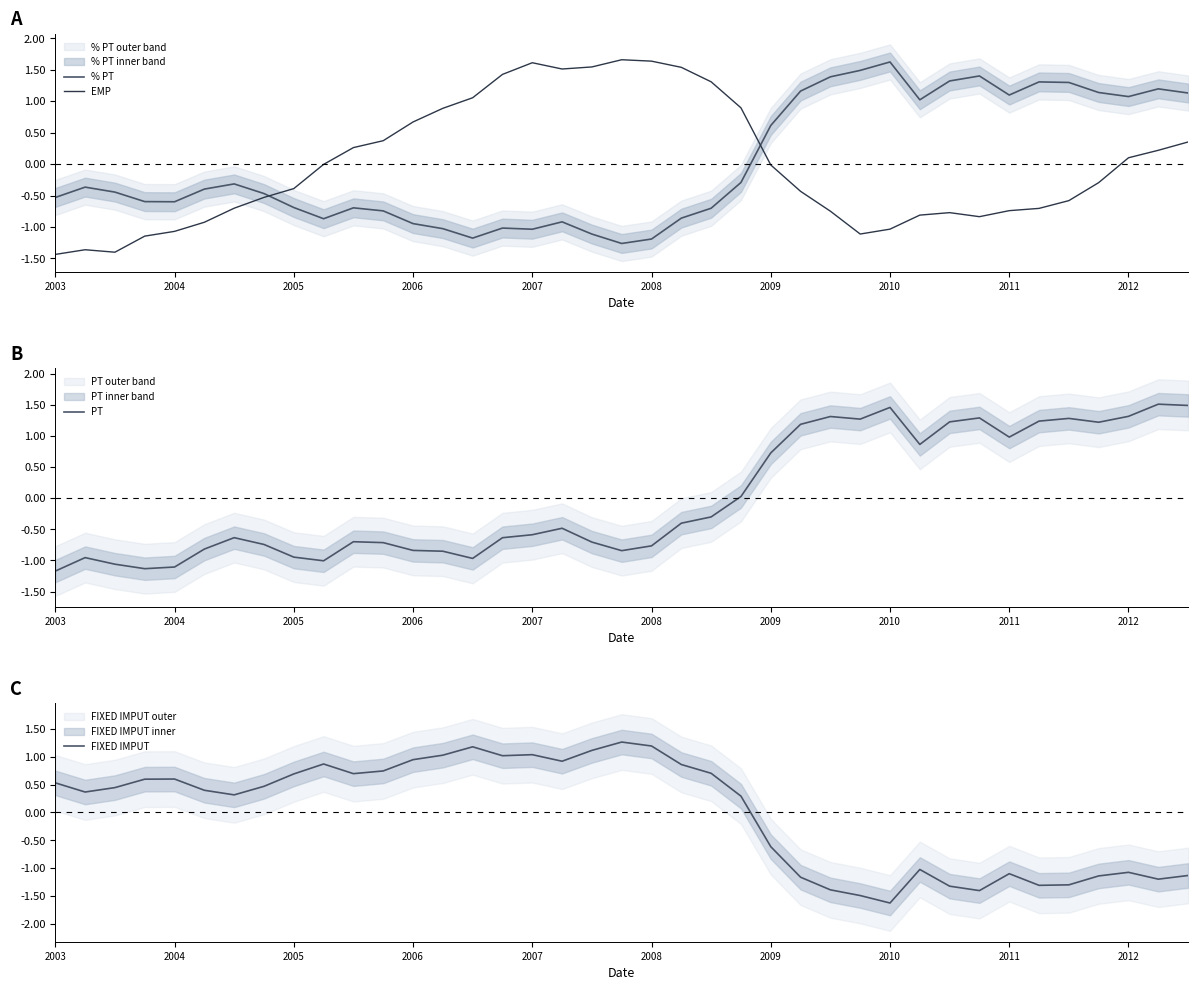

How many values in EMP are above zero?

17